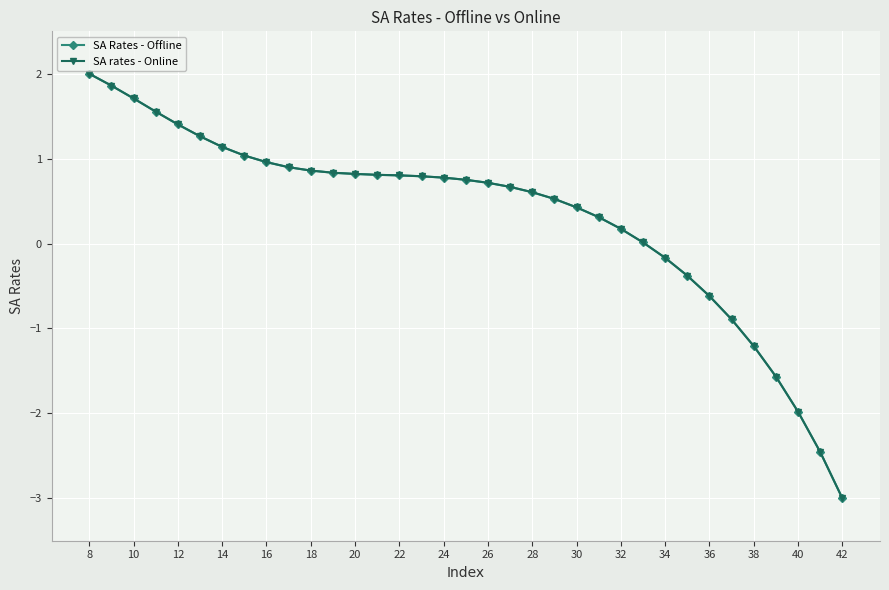

What is the maximum value shown in the chart?

2.0